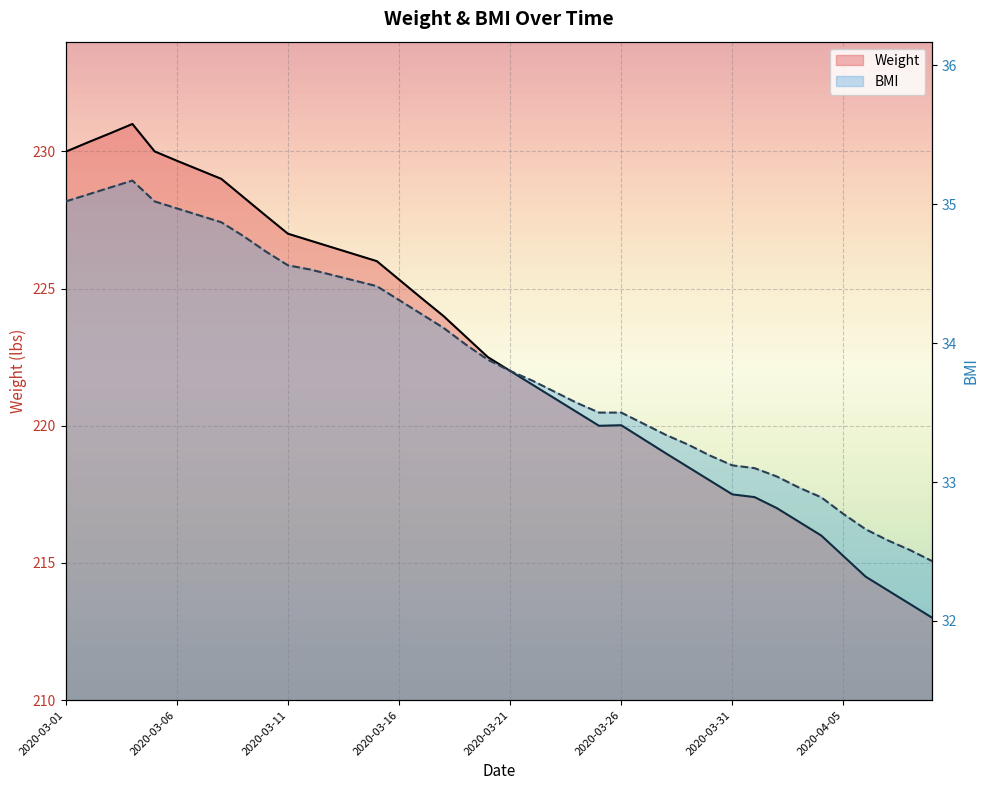

In BMI, how many points are higher than both neighbors (excluding endpoints)?

1